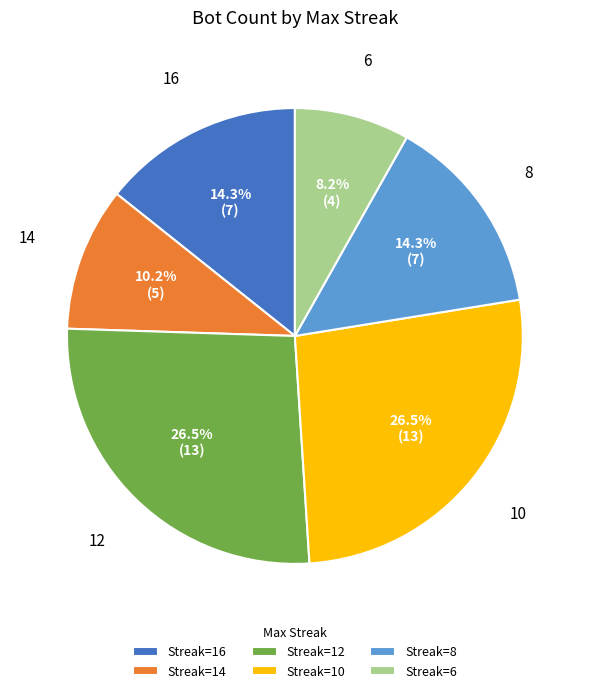

Which slice is the smallest?

Streak=6